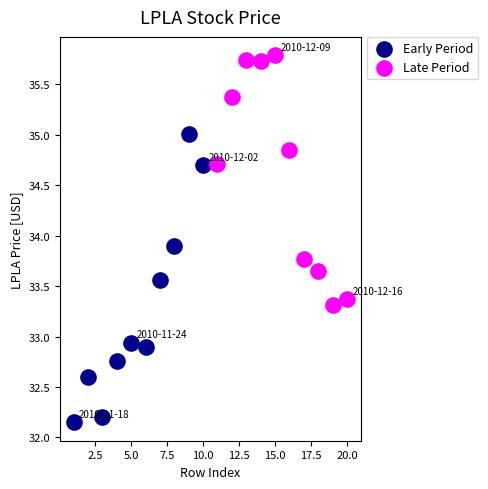

Which series has the largest Y range (max minus min)?

Early Period